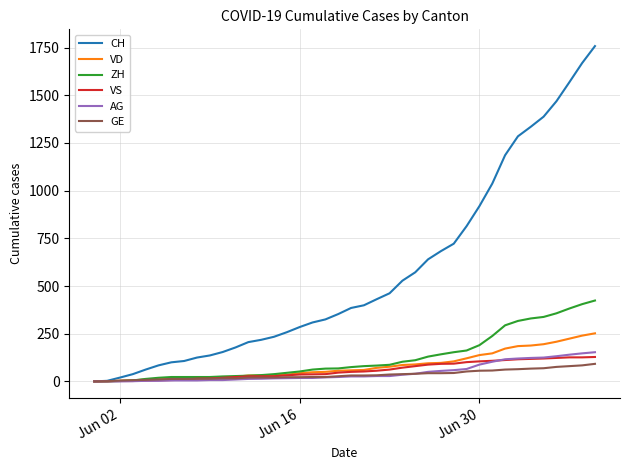

What is the highest value of the VS series?

128